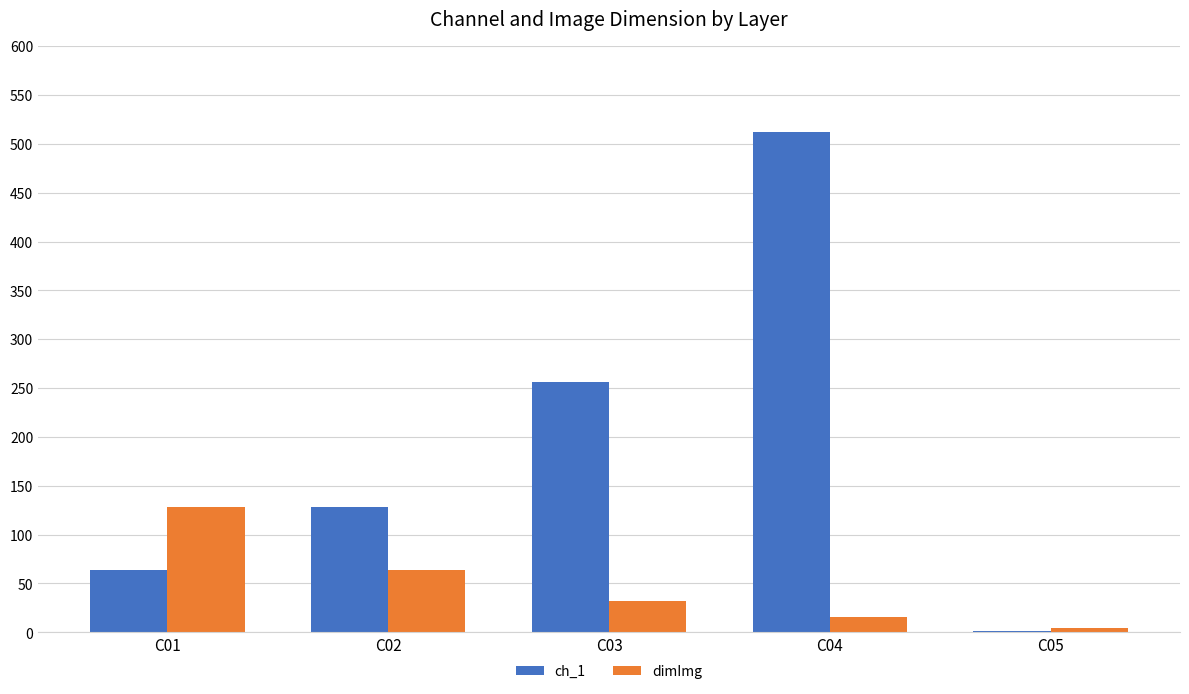

The value of ch_1 at C01 is 23. True or false?

False